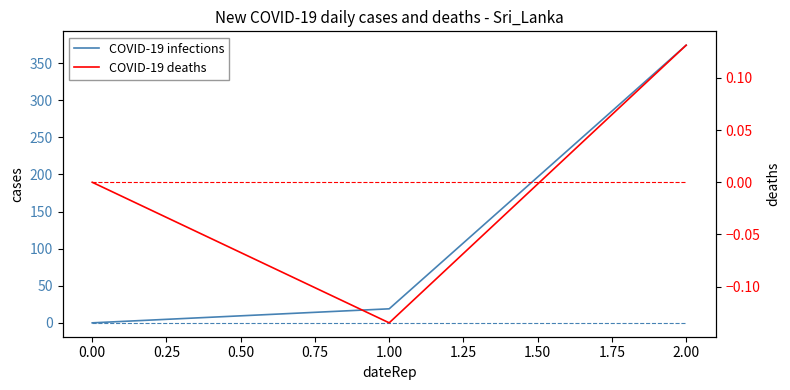

Between 0.00 and 2.00, which series saw the biggest shift?

COVID-19 infections